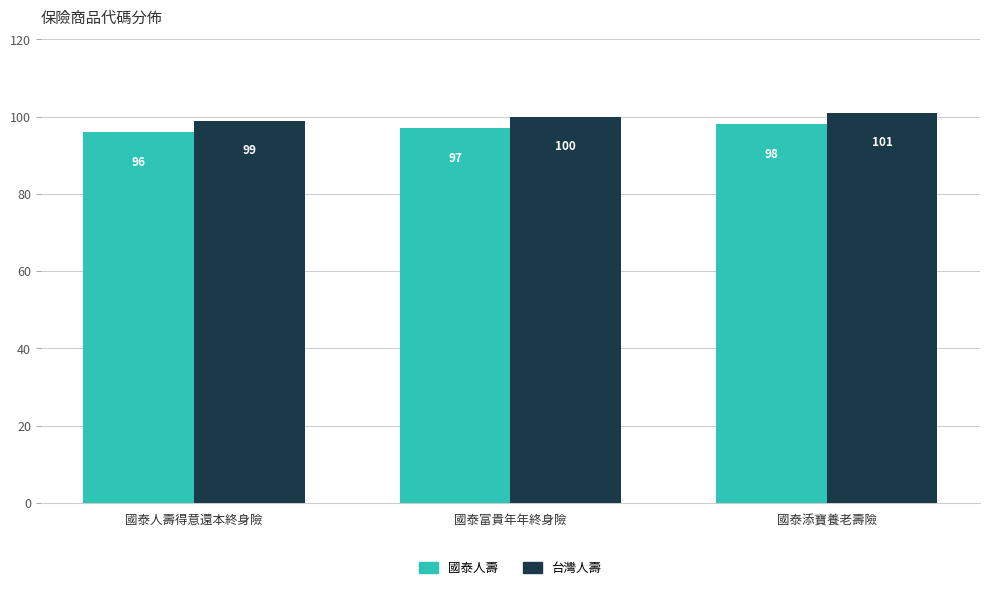

What is the spread (max minus min) of values at 國泰富貴年年終身險?

3